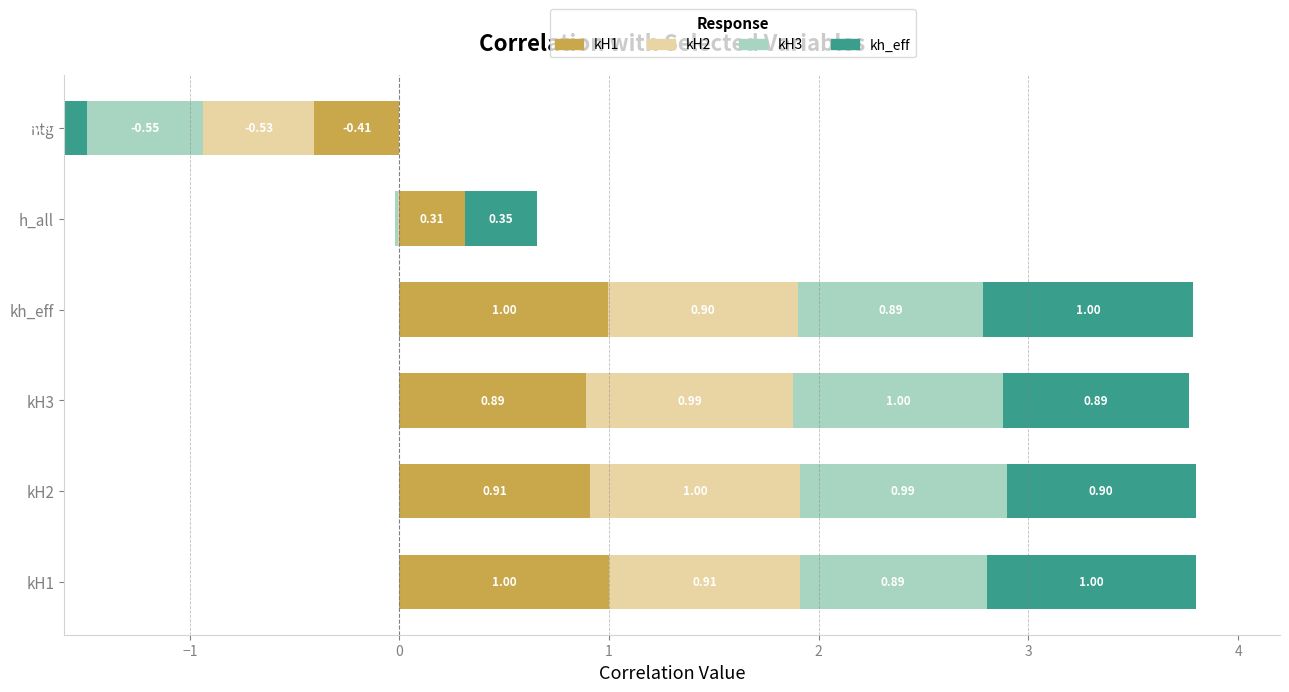

What is the maximum value for kH3?

1.0